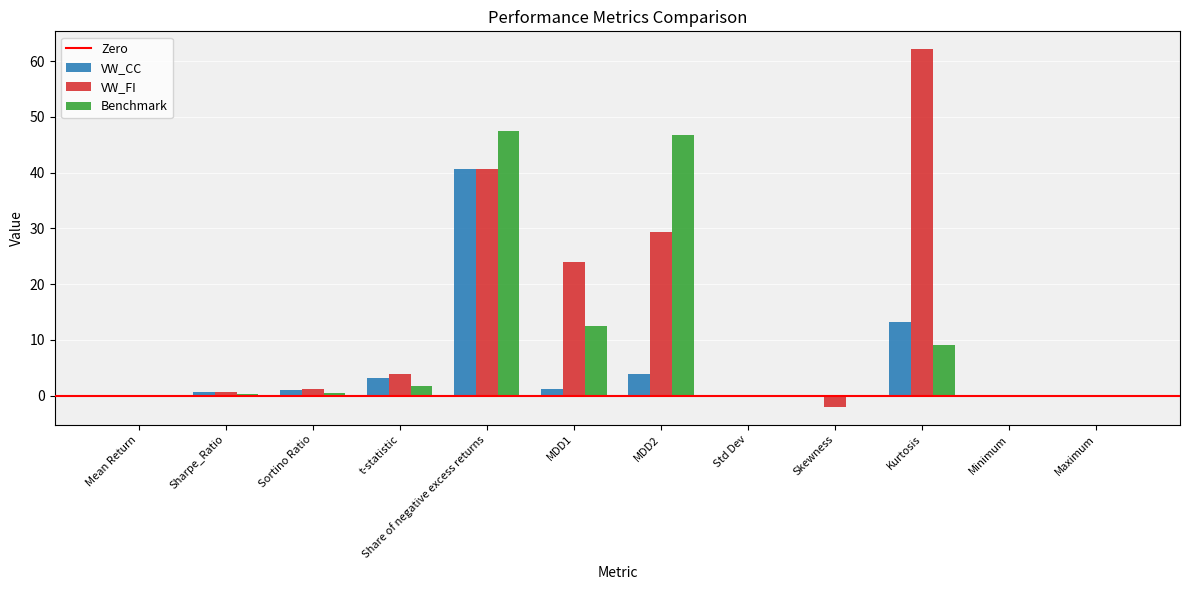

Is the value of Benchmark at t-statistic greater than the value of VW_FI at Sharpe_Ratio?

Yes